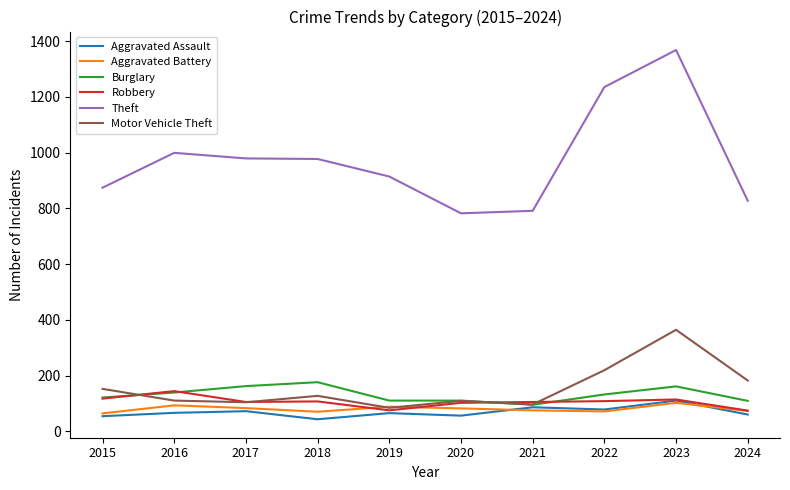

What is the greatest value displayed?

1368